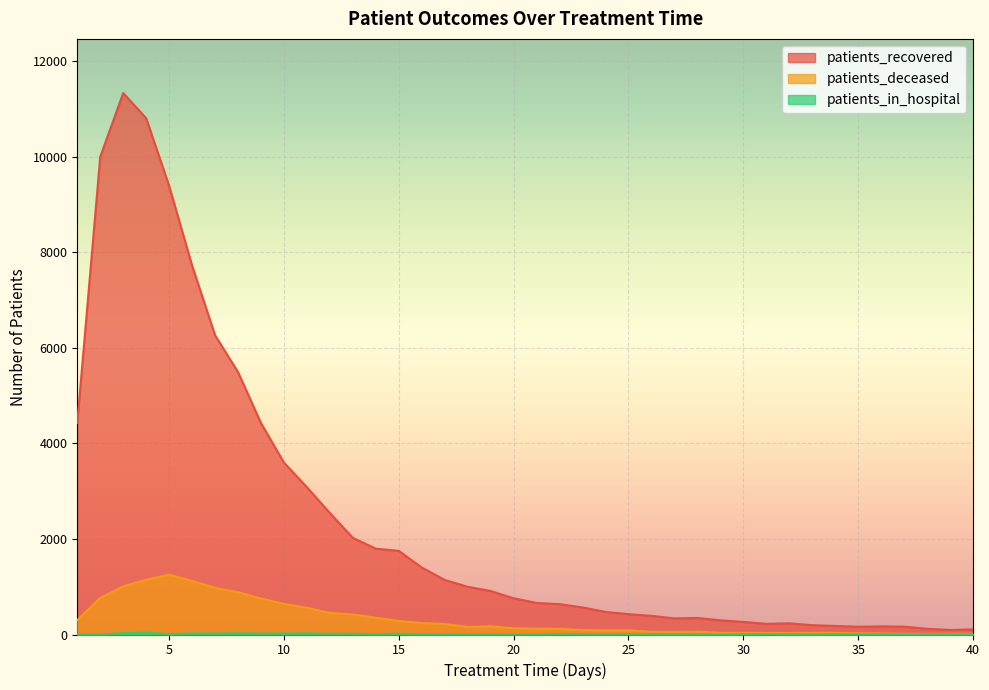

What is the value of the patients_deceased point at the 21st from the left?

121